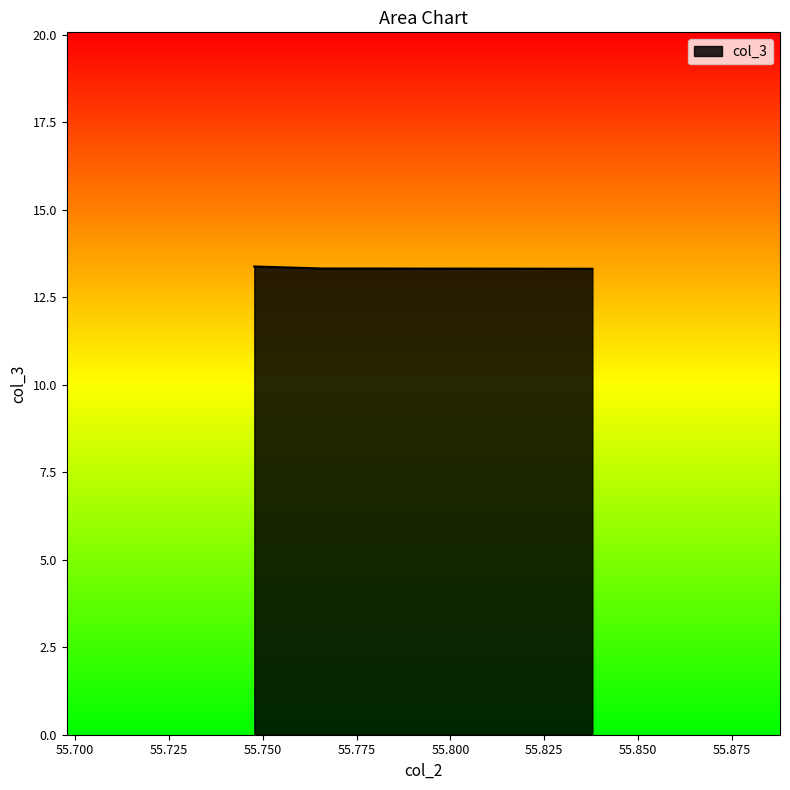

Where is the data nearest to the value 13?

55.83783783783784